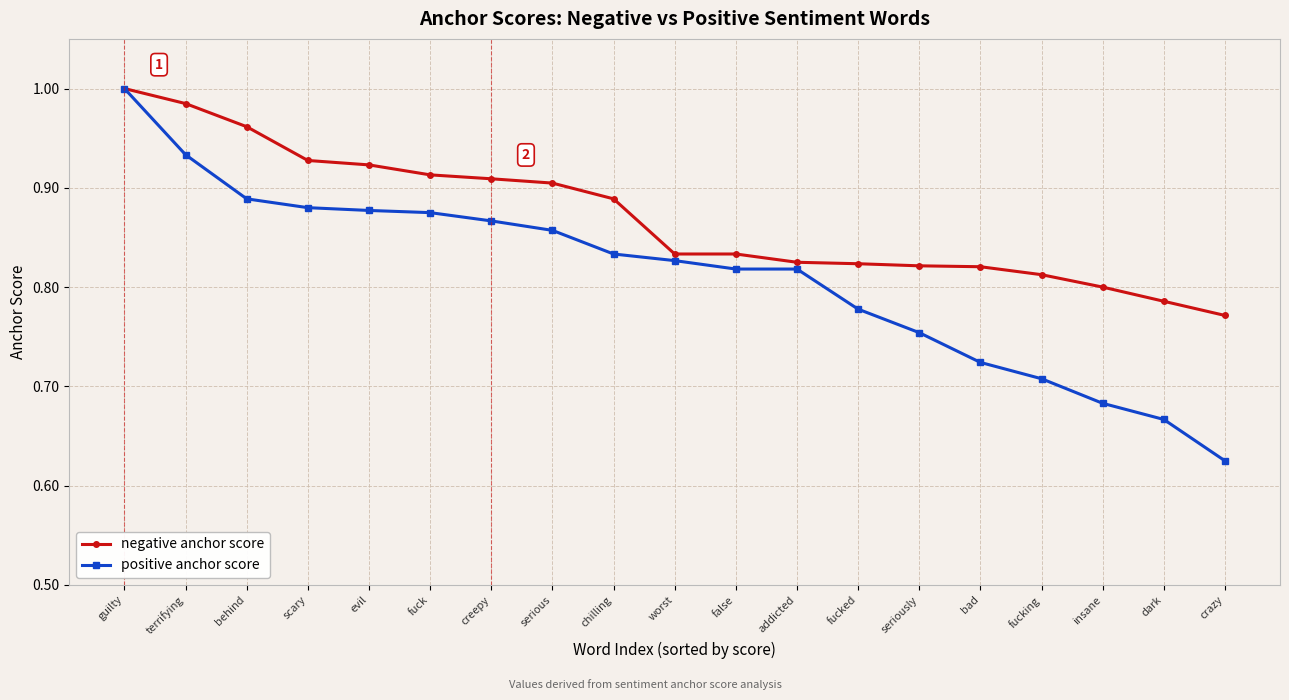

List the series in order of their overall mean, lowest first.

positive anchor score, negative anchor score